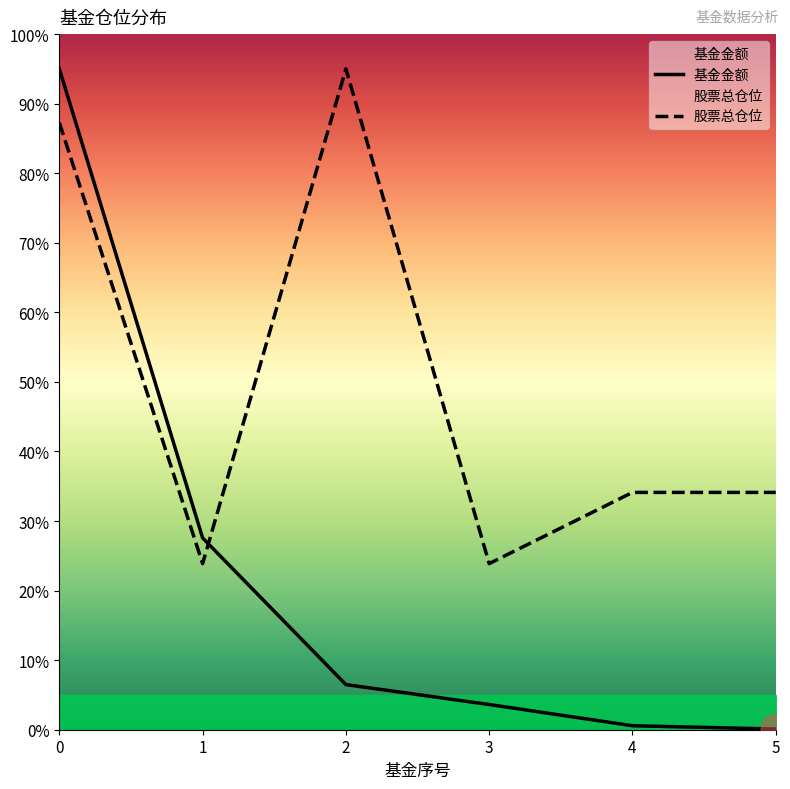

Reading left to right, transcribe all the data shown in this chart.

基金金额: 0=95.0	1=27.6	2=6.5	3=3.6	4=0.6	5=0.1
股票总仓位: 0=87.3	1=23.9	2=95.0	3=23.9	4=34.1	5=34.1